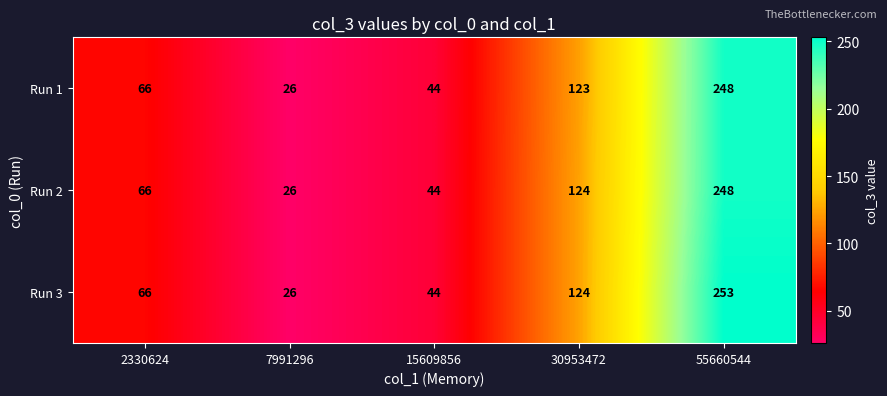

Reading left to right, transcribe all the data shown in this chart.

Run 1: 2330624=66	7991296=26	15609856=44	30953472=123	55660544=248
Run 2: 2330624=66	7991296=26	15609856=44	30953472=124	55660544=248
Run 3: 2330624=66	7991296=26	15609856=44	30953472=124	55660544=253